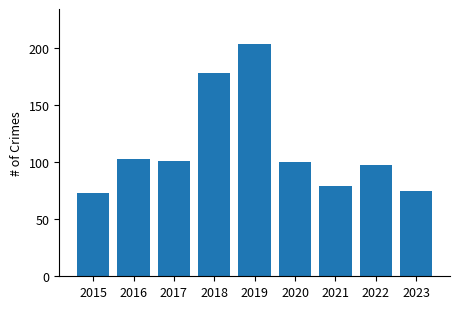

Reading left to right, what are all the values shown in this chart?

2015=73	2016=103	2017=101	2018=178	2019=204	2020=100	2021=79	2022=98	2023=75